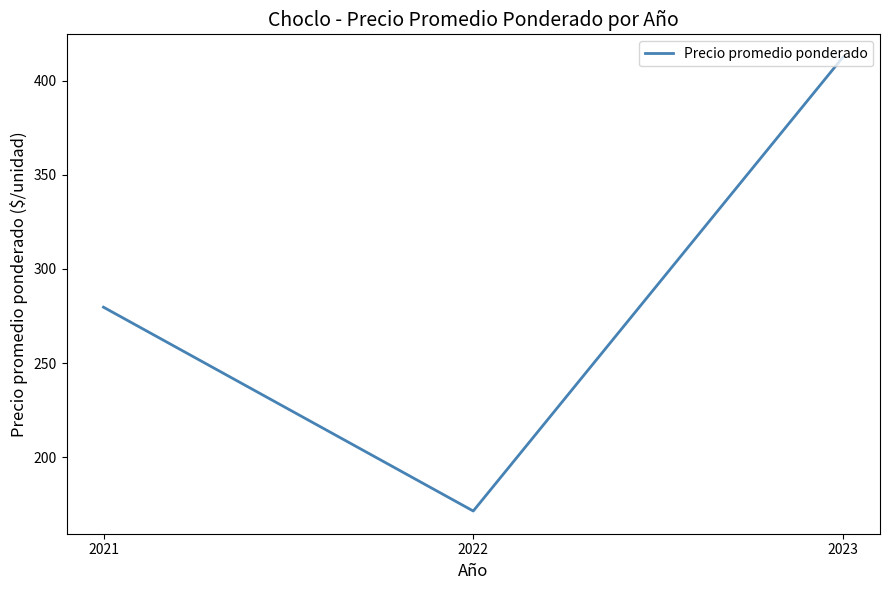

Does the chart have visible grid lines?

No